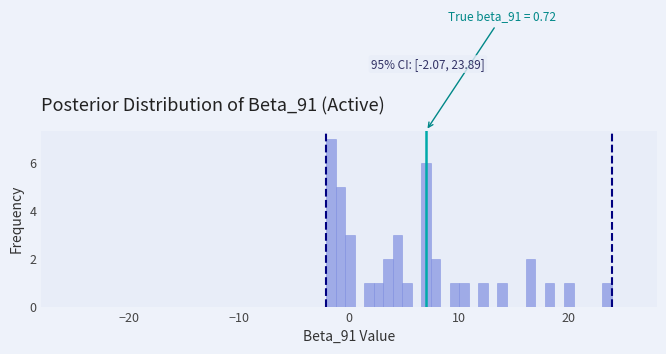

Read against the x-axis, roughly where is the centre of the tallest bar?

-2